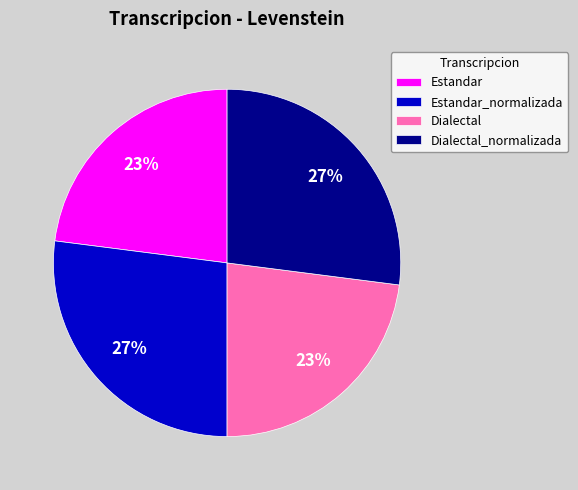

What percentage is the Estandar slice, to the nearest percent?

23%